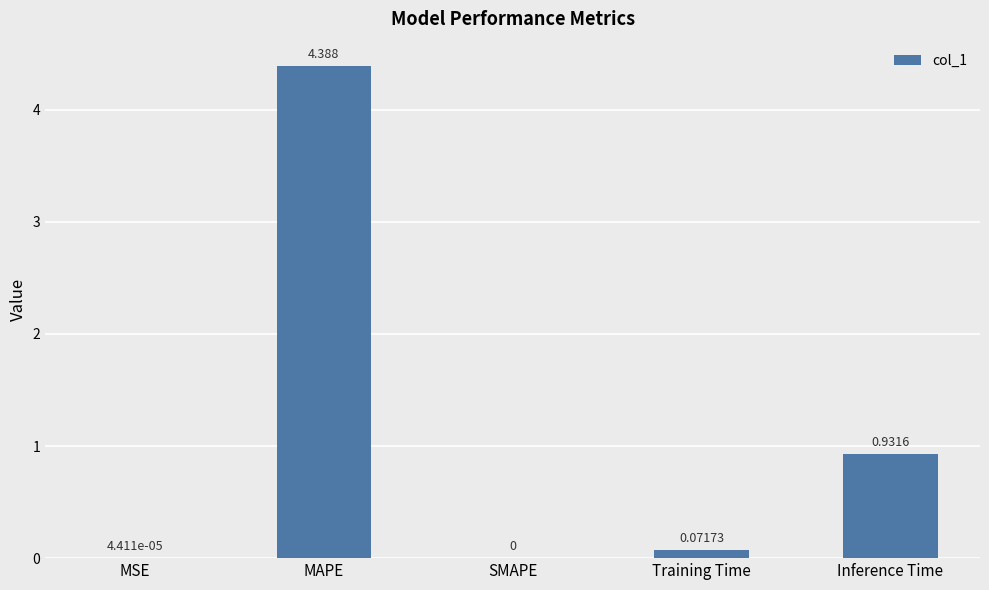

Are the bars horizontal?

No